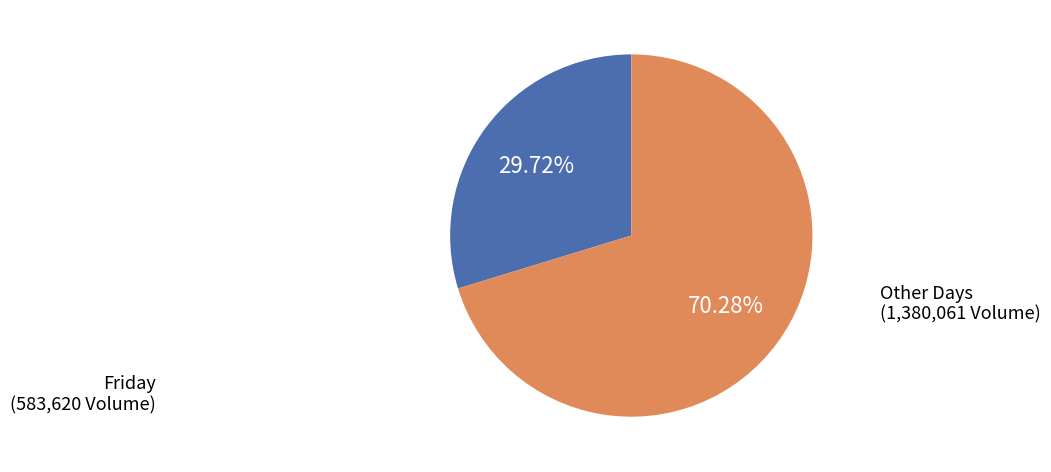

Is there a majority slice in this chart?

Yes